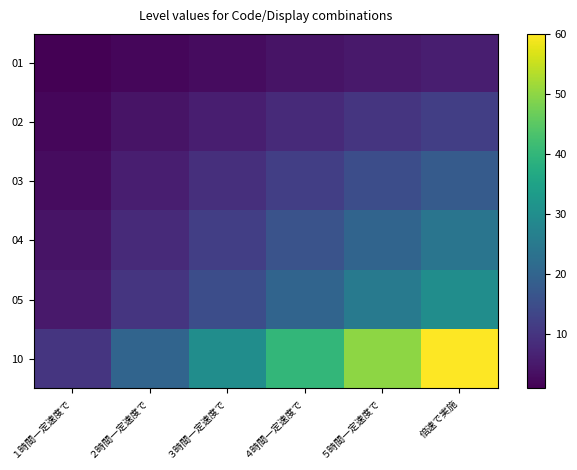

Reading right to left, extract all data points from this chart.

01: 倍速で実施=6	５時間一定速度で=5	４時間一定速度で=4	３時間一定速度で=3	２時間一定速度で=2	１時間一定速度で=1
02: 倍速で実施=12	５時間一定速度で=10	４時間一定速度で=8	３時間一定速度で=6	２時間一定速度で=4	１時間一定速度で=2
03: 倍速で実施=18	５時間一定速度で=15	４時間一定速度で=12	３時間一定速度で=9	２時間一定速度で=6	１時間一定速度で=3
04: 倍速で実施=24	５時間一定速度で=20	４時間一定速度で=16	３時間一定速度で=12	２時間一定速度で=8	１時間一定速度で=4
05: 倍速で実施=30	５時間一定速度で=25	４時間一定速度で=20	３時間一定速度で=15	２時間一定速度で=10	１時間一定速度で=5
10: 倍速で実施=60	５時間一定速度で=50	４時間一定速度で=40	３時間一定速度で=30	２時間一定速度で=20	１時間一定速度で=10